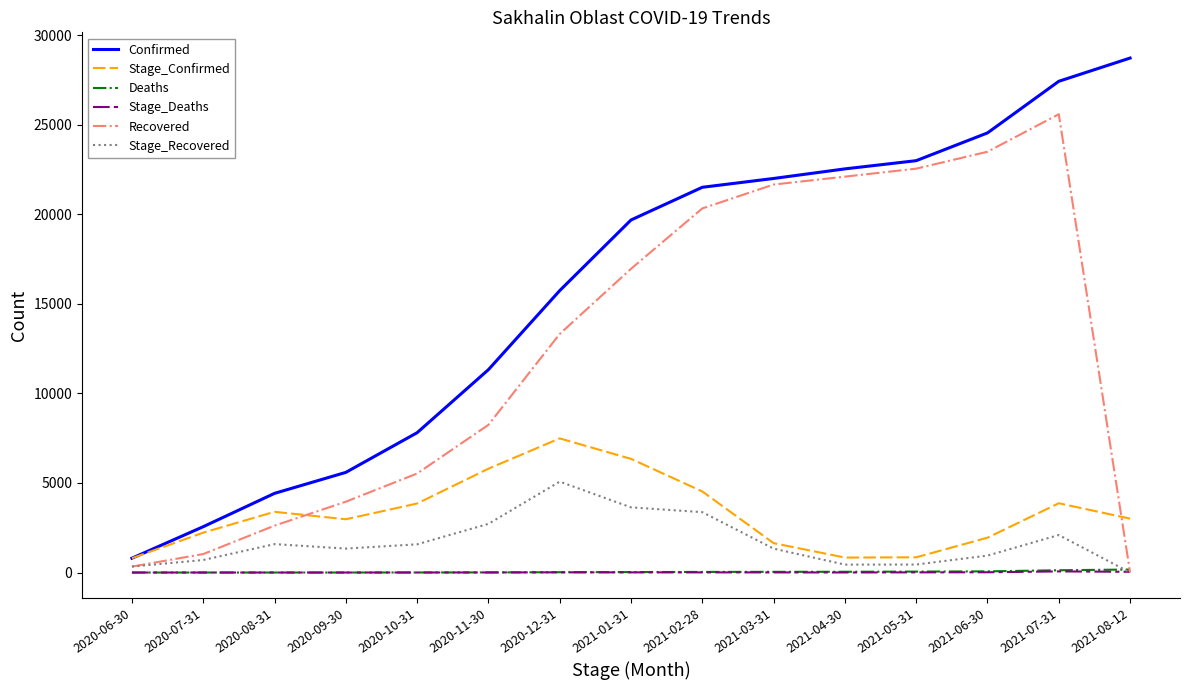

How many values in the Stage_Recovered series are below 1337?

7